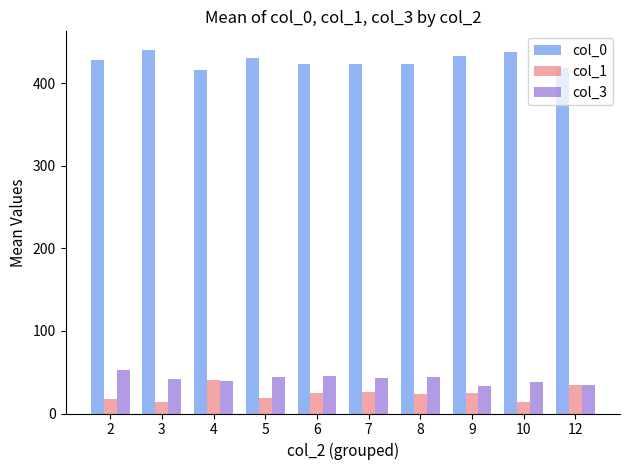

What is the difference between the maximum and minimum values in the col_0 series?

25.0